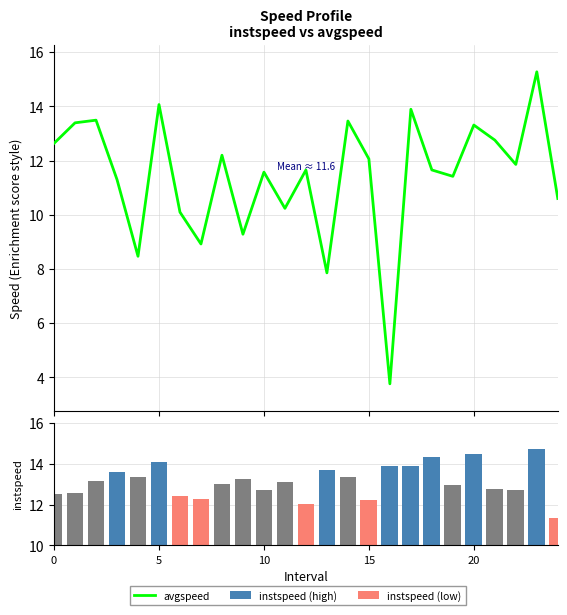

Between 20 and 10, which is larger?

20